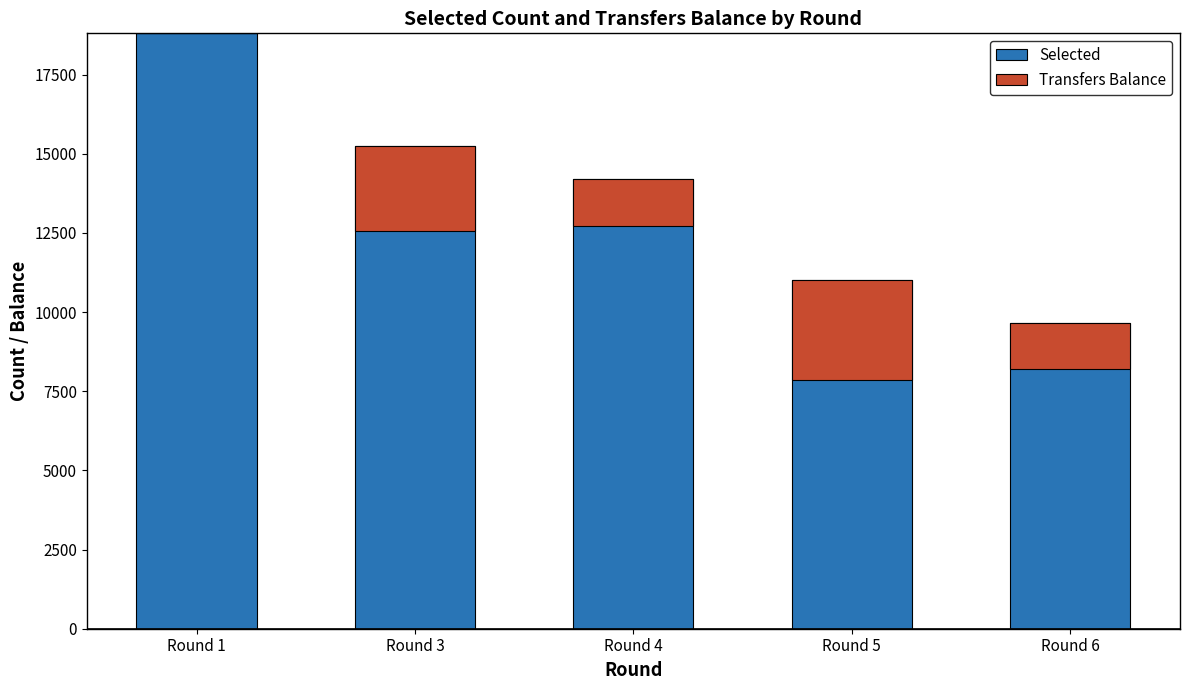

What are all the series names shown in the legend?

Selected, Transfers Balance